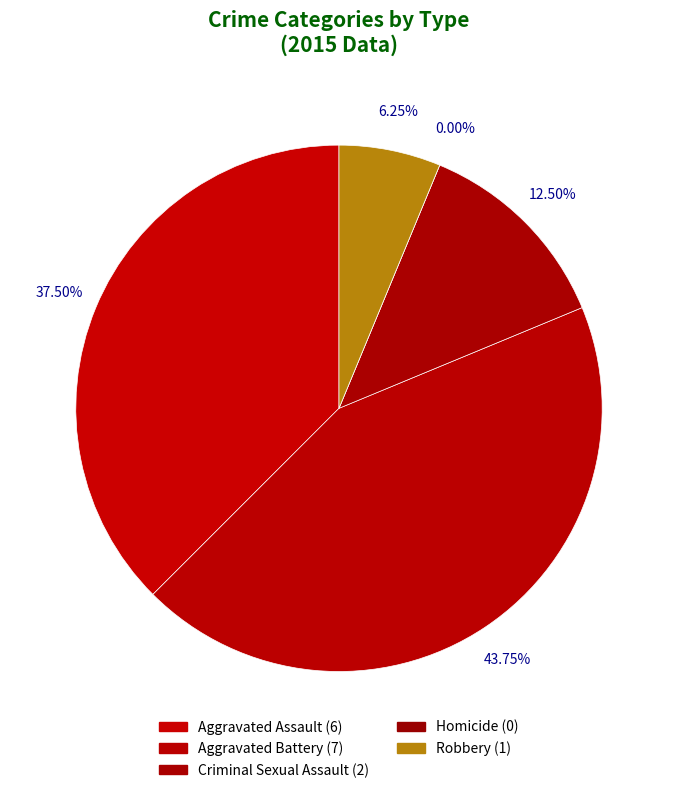

What percentage is NOT represented by Aggravated Battery?

56.2%